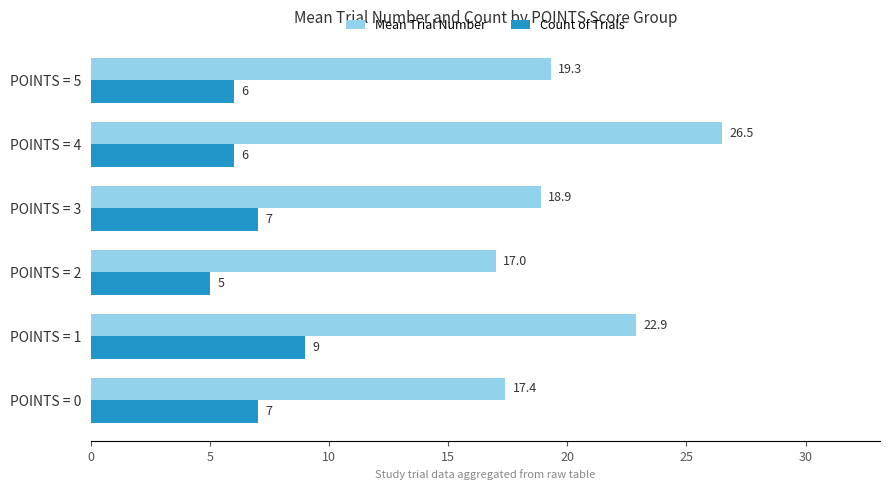

At which category does the chart reach its peak across all series?

POINTS = 4